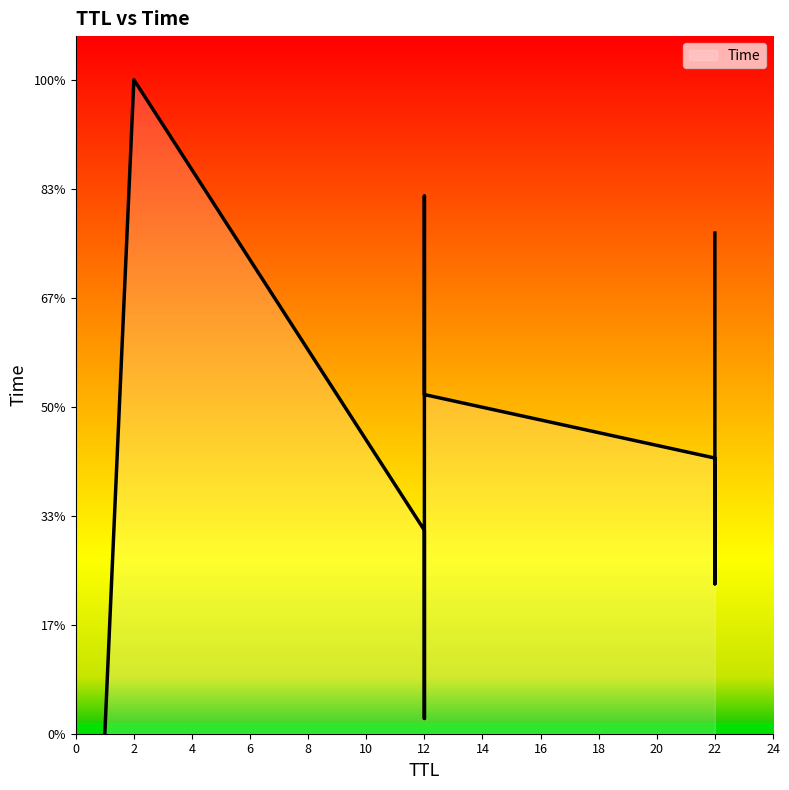

What value does the data have at 12?

24.7